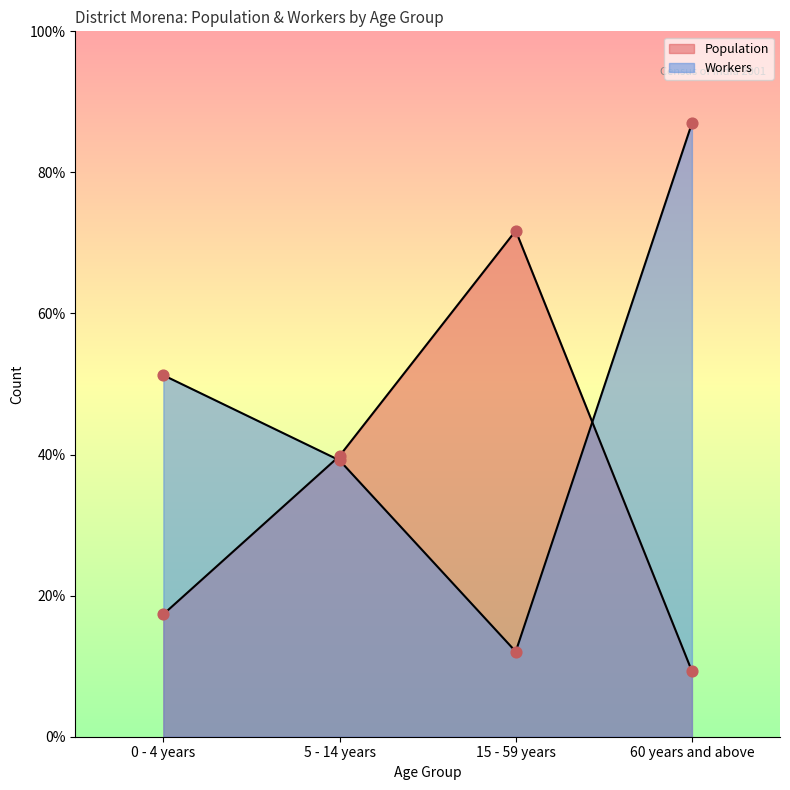

Is the value of Workers at 0 - 4 years greater than the value of Population at 5 - 14 years?

Yes